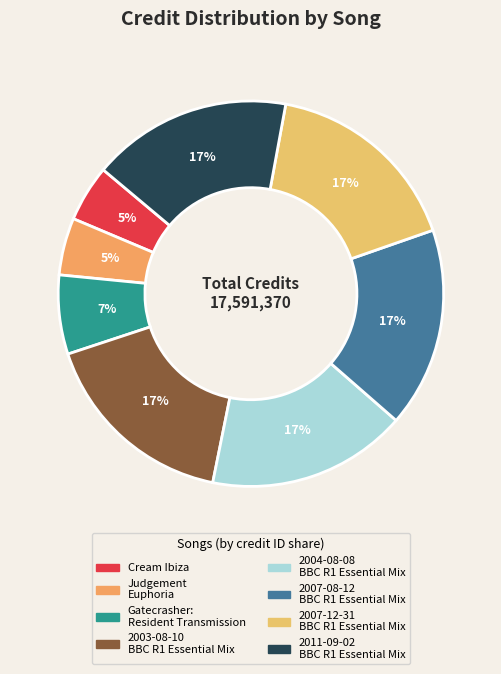

To the nearest percent, what is the average slice percentage?

12%